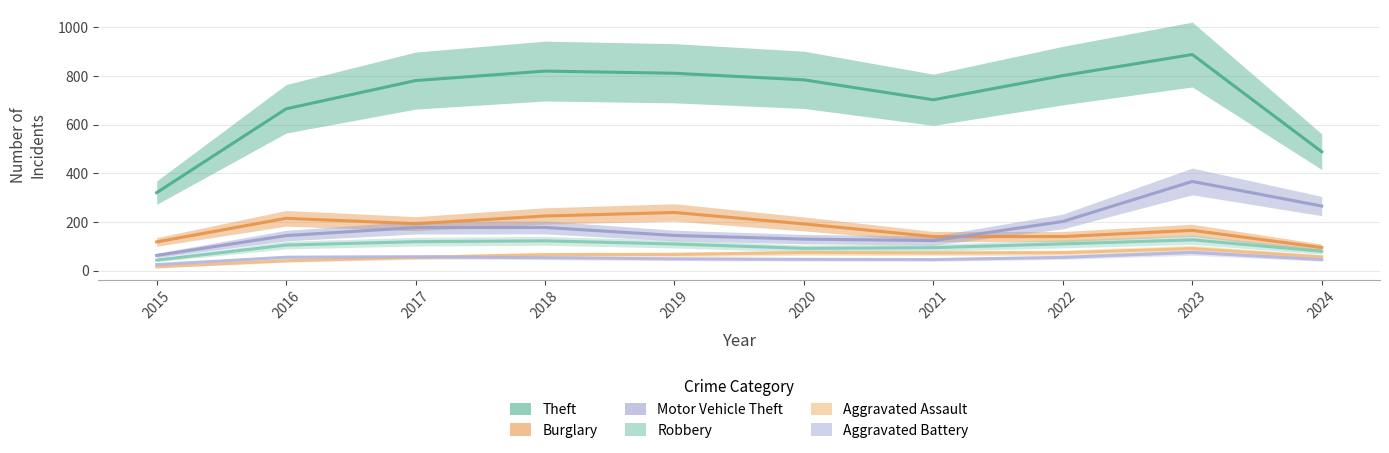

How many interior local valleys does the Robbery series have?

1